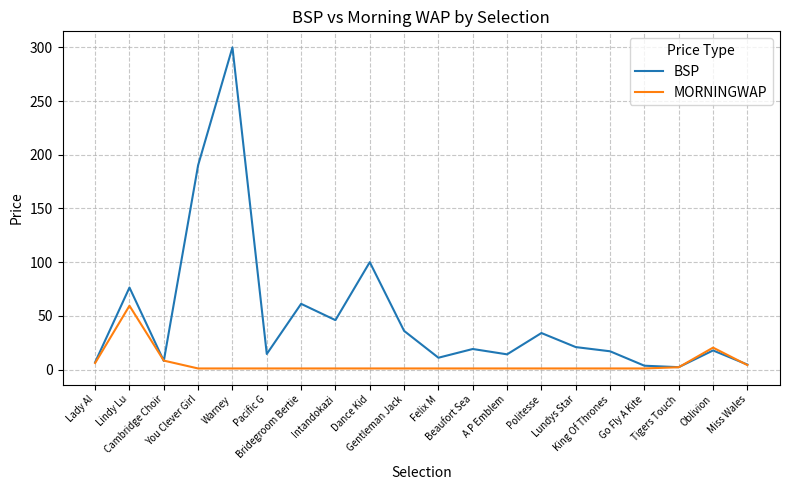

What is the difference between the highest and lowest values at Felix M?

10.0